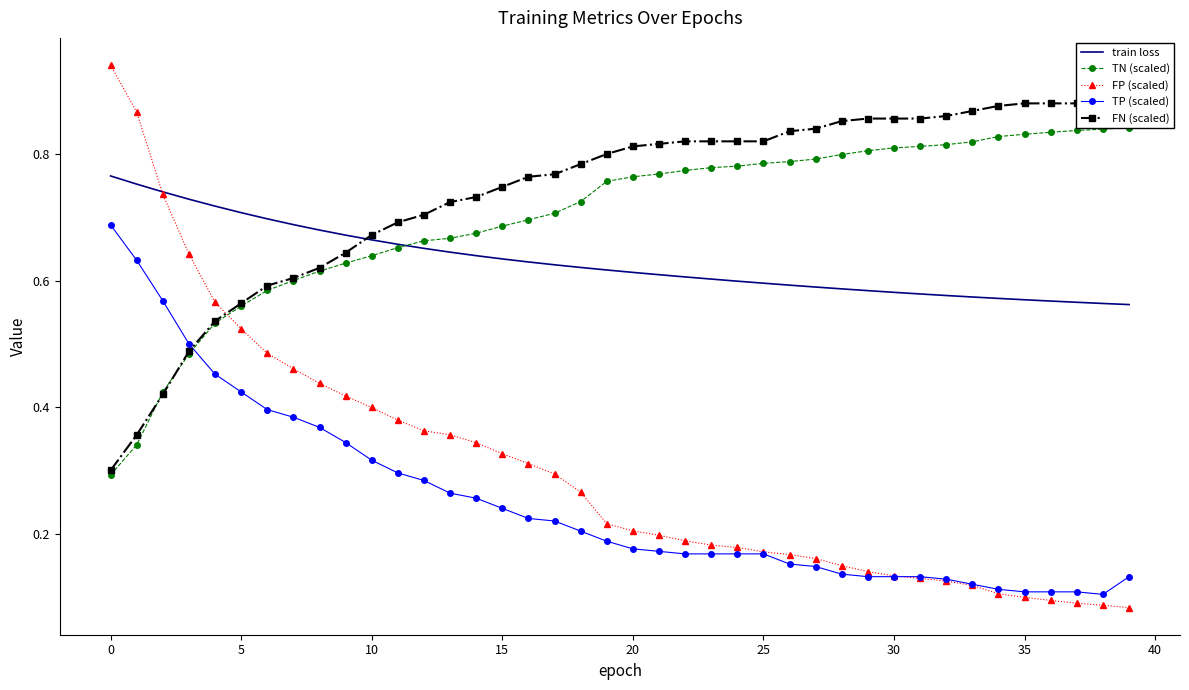

How many lines are shown in the chart?

5